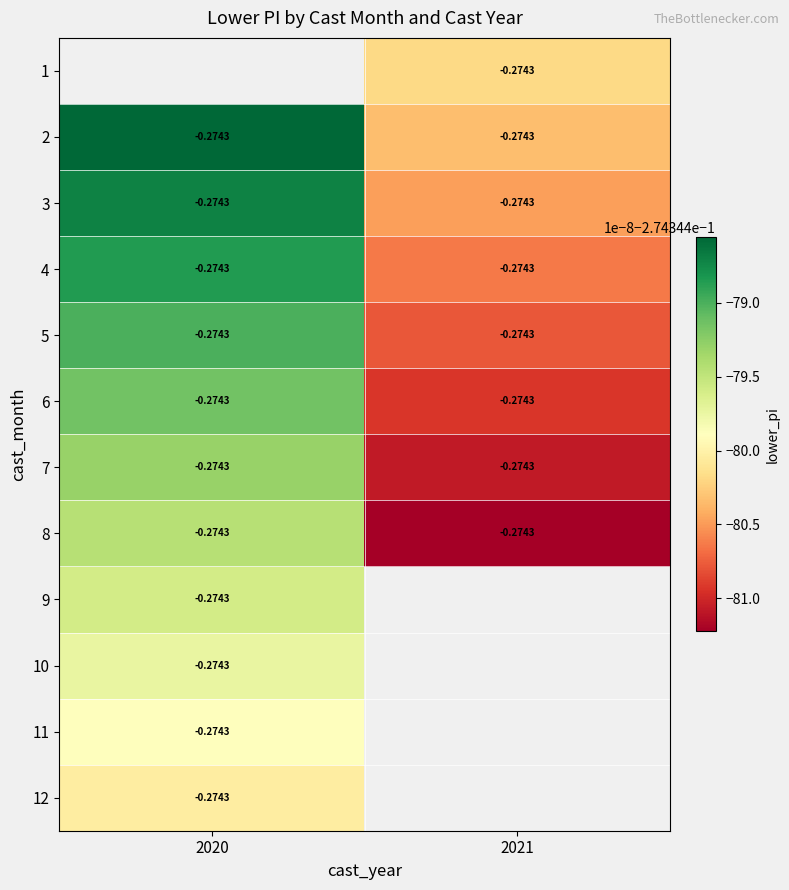

What is the sum of all 8 values?

-0.5